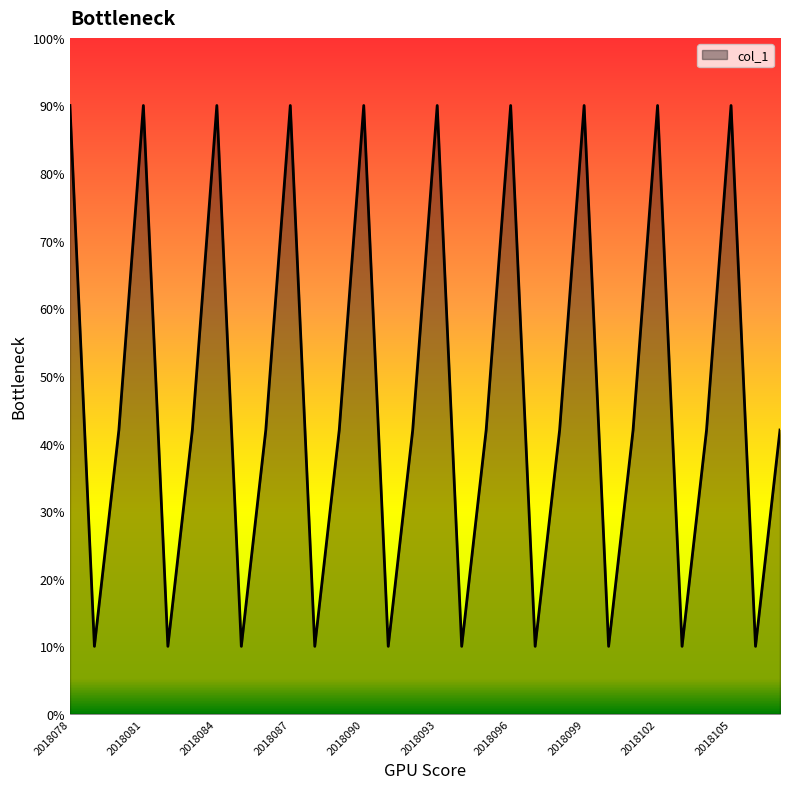

What is the label of the 4th point from the right?

2018104